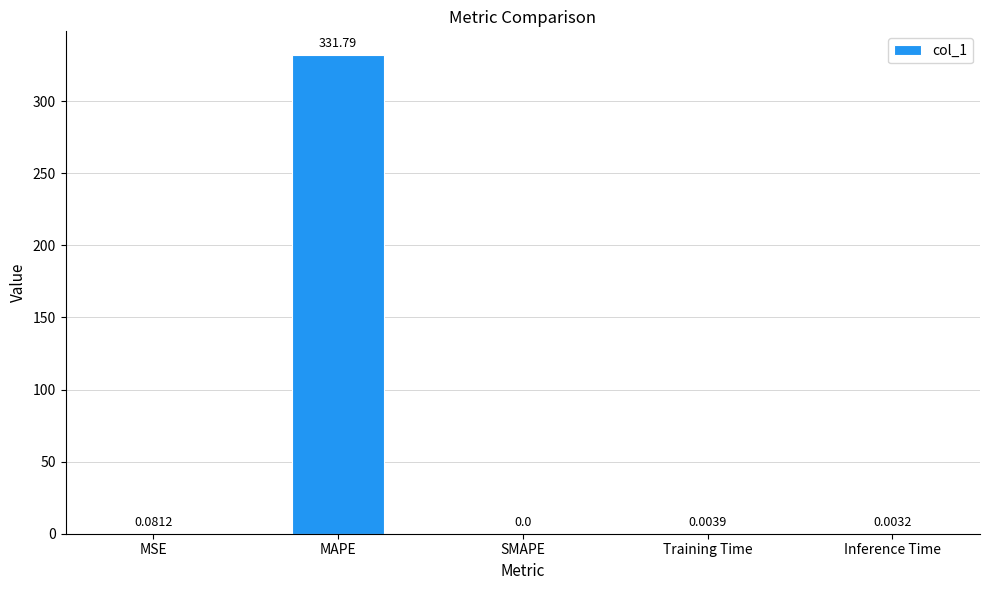

Where is the data nearest to the value 165?

MSE